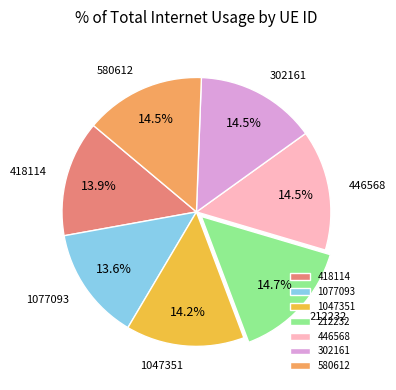

Is the sum of 1077093 and 446568 greater than half?

No